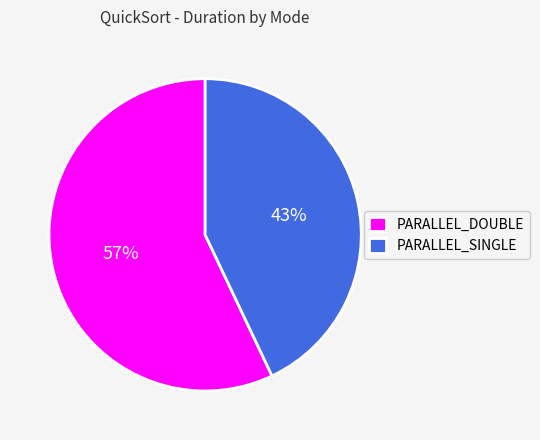

To the nearest percent, what is the average slice percentage?

50%